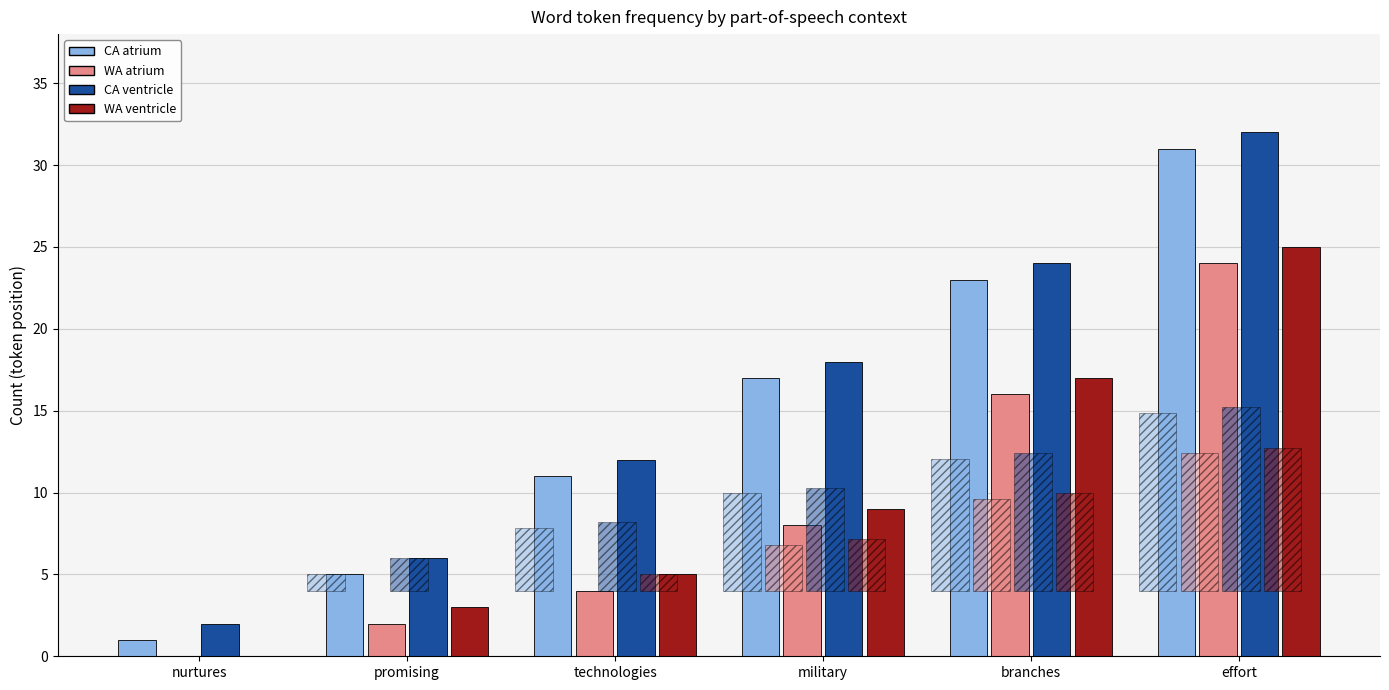

How many data points in WA atrium are above 8?

2